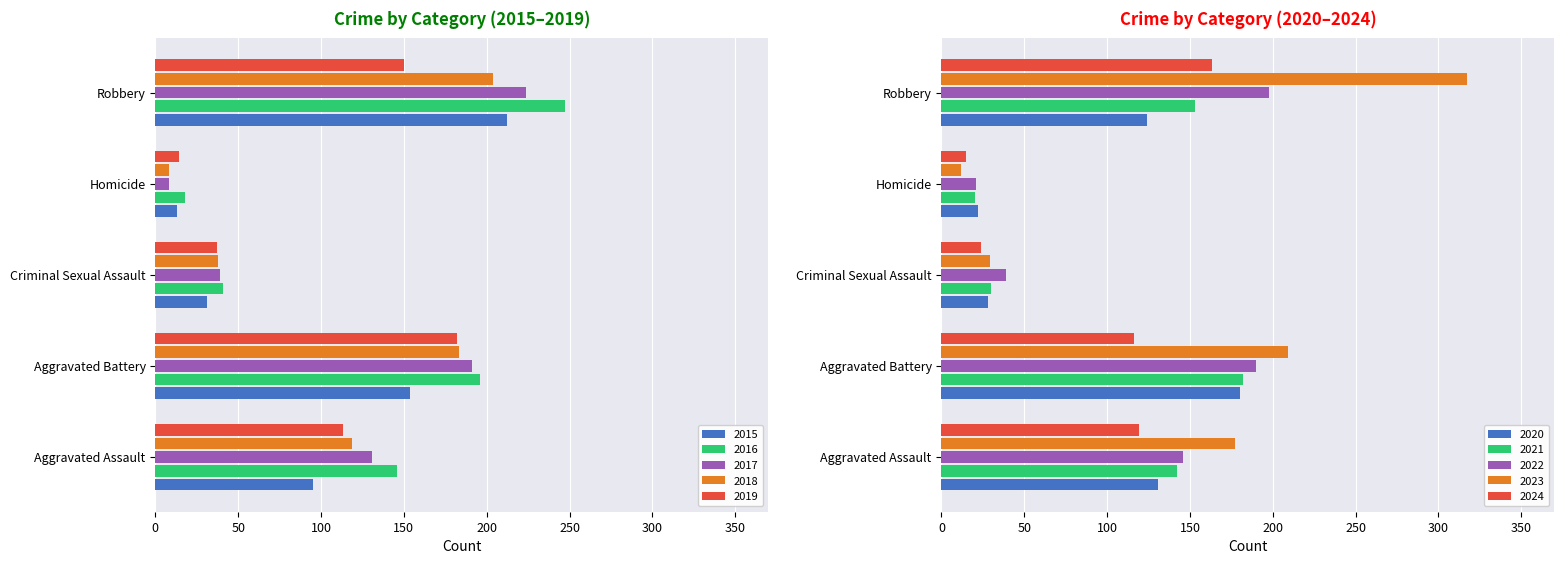

How many bars are there in each group?

5